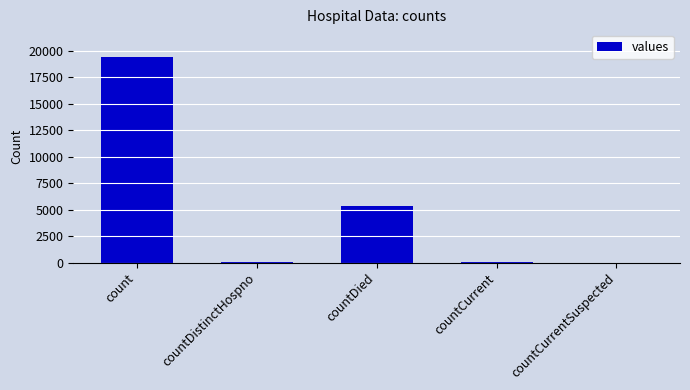

Which has a higher value, count or countCurrentSuspected?

count